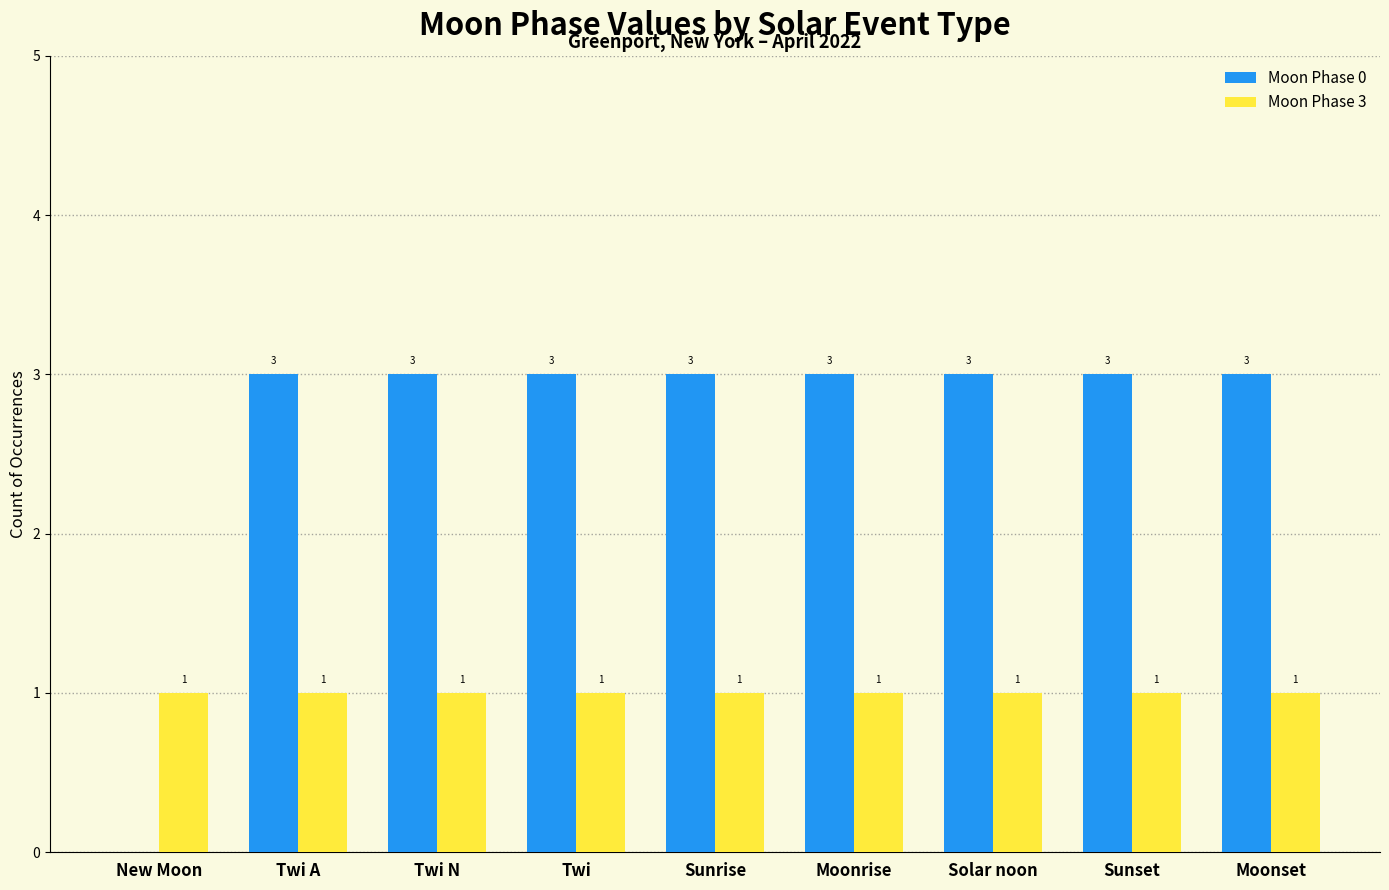

What is the sum of all Moon Phase 3 values?

9